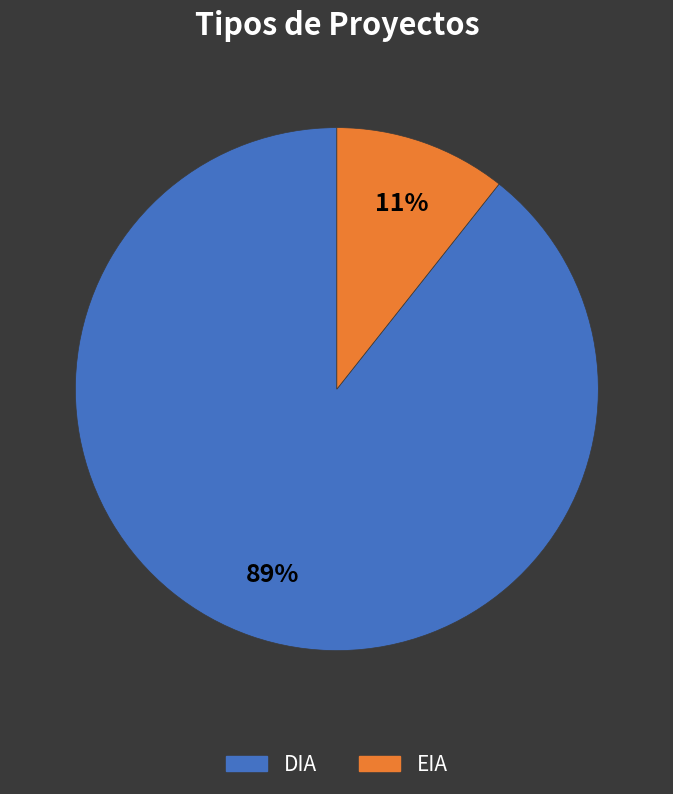

Which has a higher value, DIA or EIA?

DIA